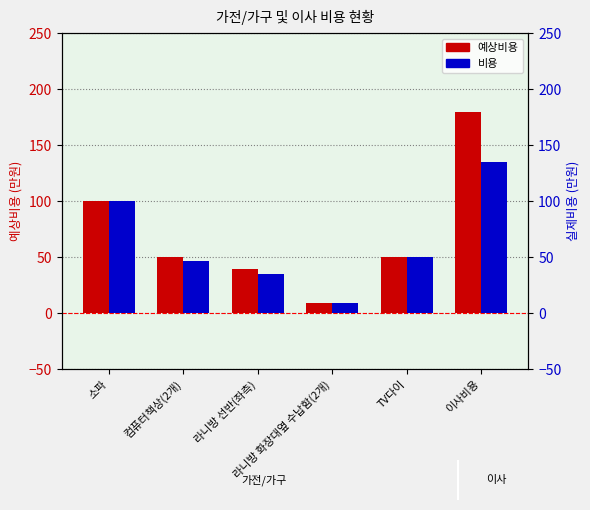

What is the average value of the 비용 series?

63